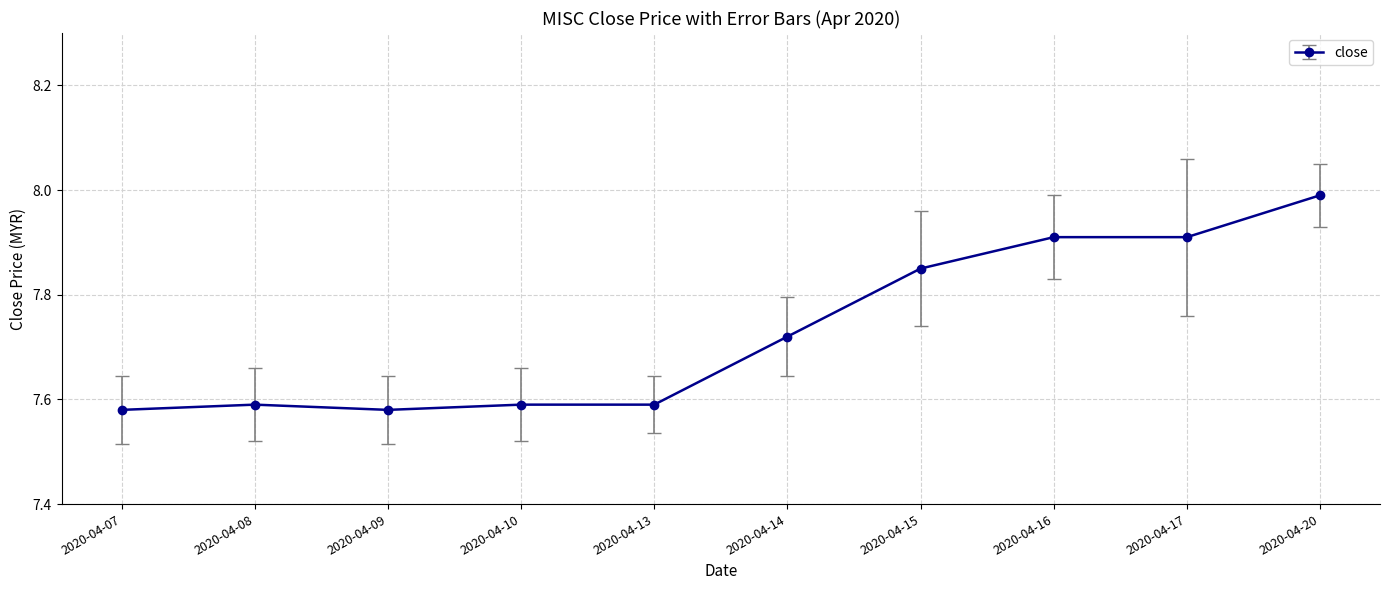

What is the sum of all values?

77.3